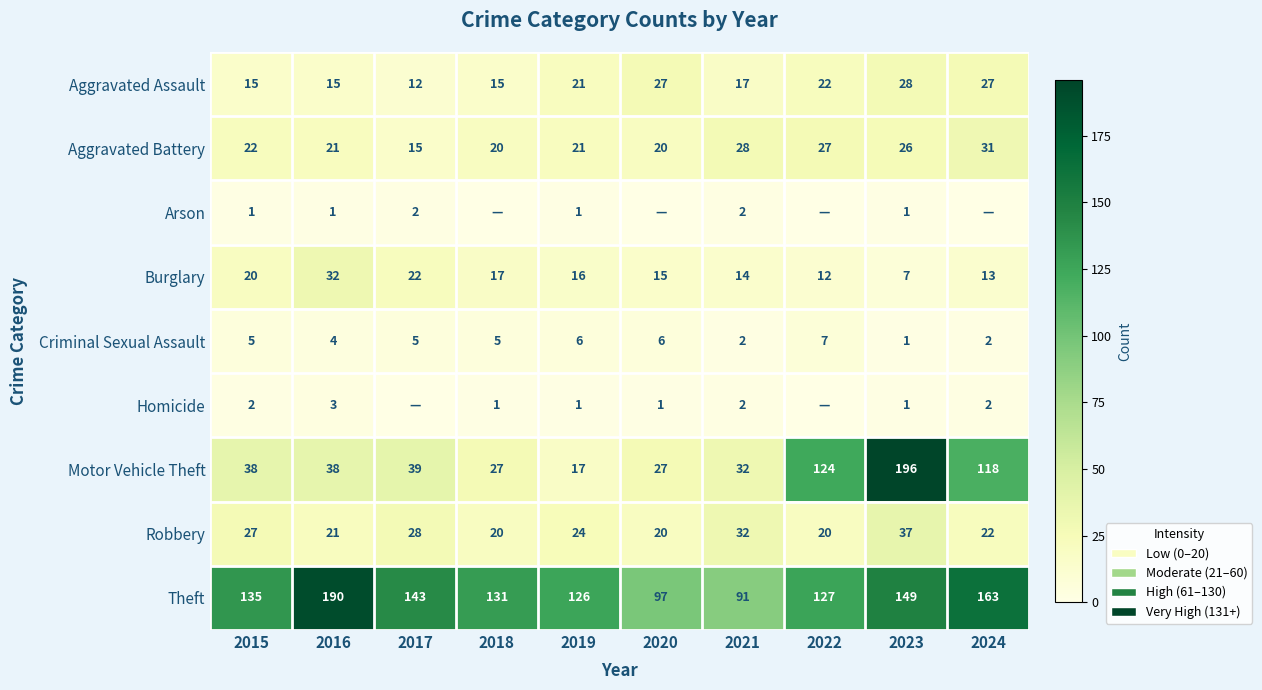

At which label is Motor Vehicle Theft closest to 106?

2024